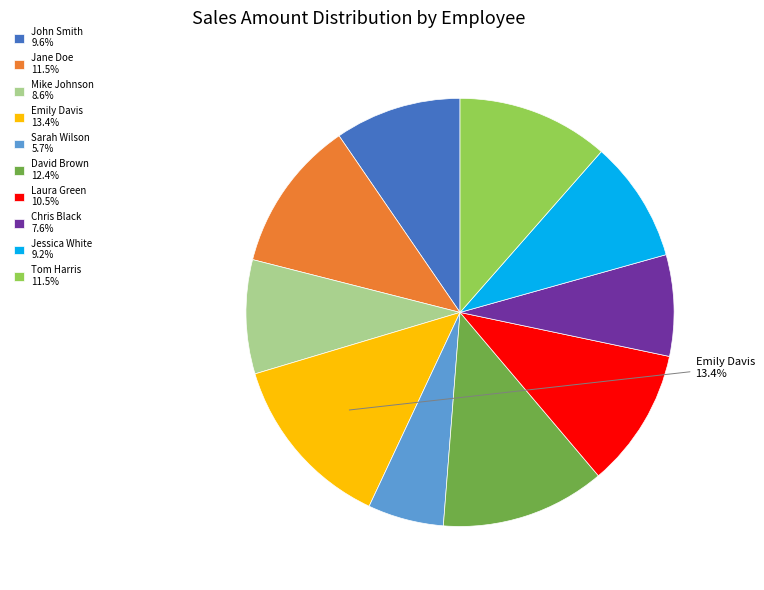

Does any single category account for the majority?

No